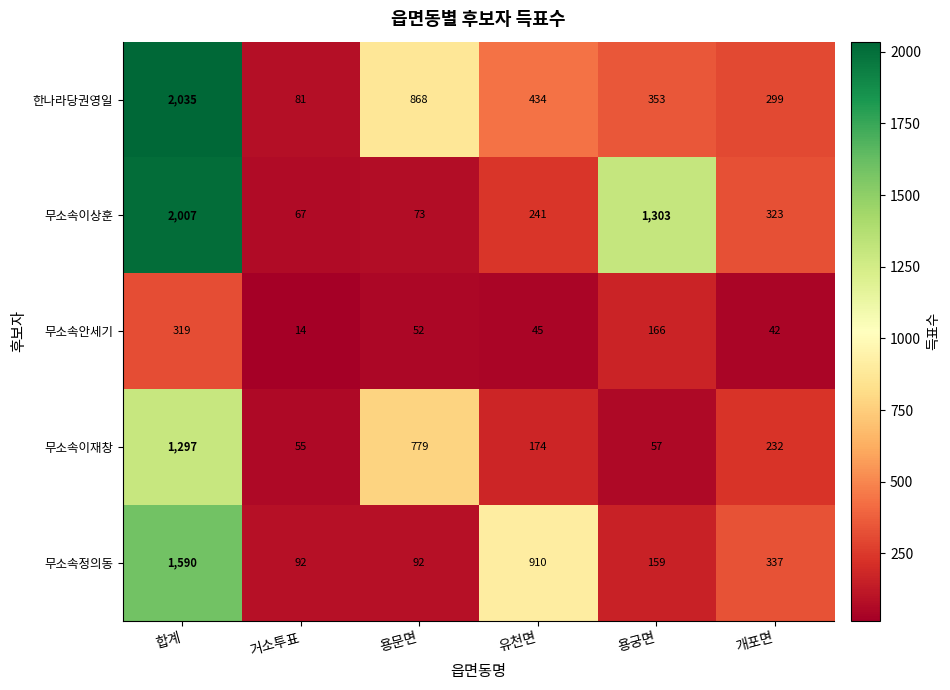

Reading left to right, extract all data points from this chart.

한나라당권영일: 2035	81	868	434	353	299
무소속이상훈: 2007	67	73	241	1303	323
무소속안세기: 319	14	52	45	166	42
무소속이재창: 1297	55	779	174	57	232
무소속정의동: 1590	92	92	910	159	337